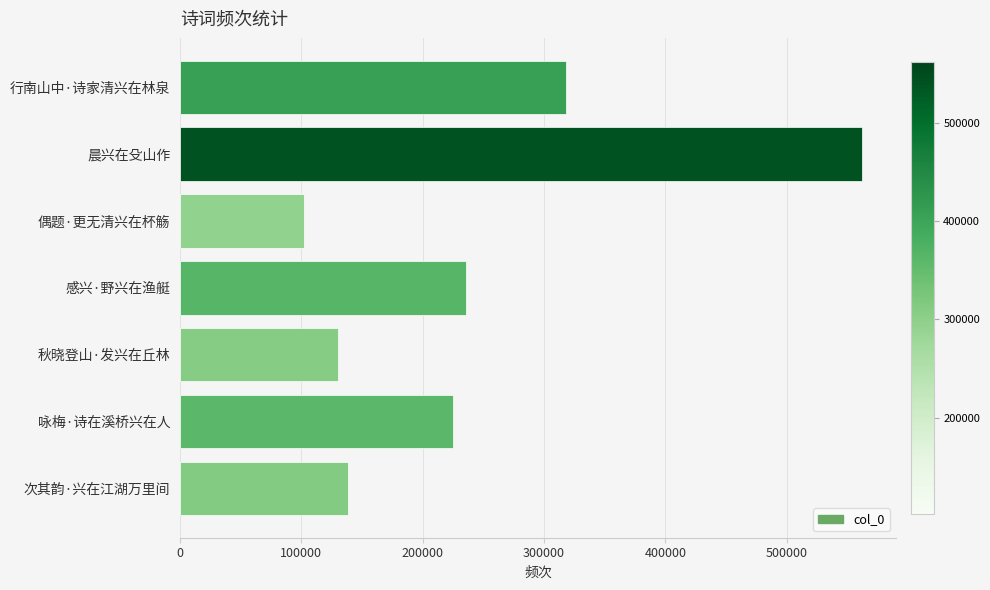

Does the chart contain stacked bars?

No